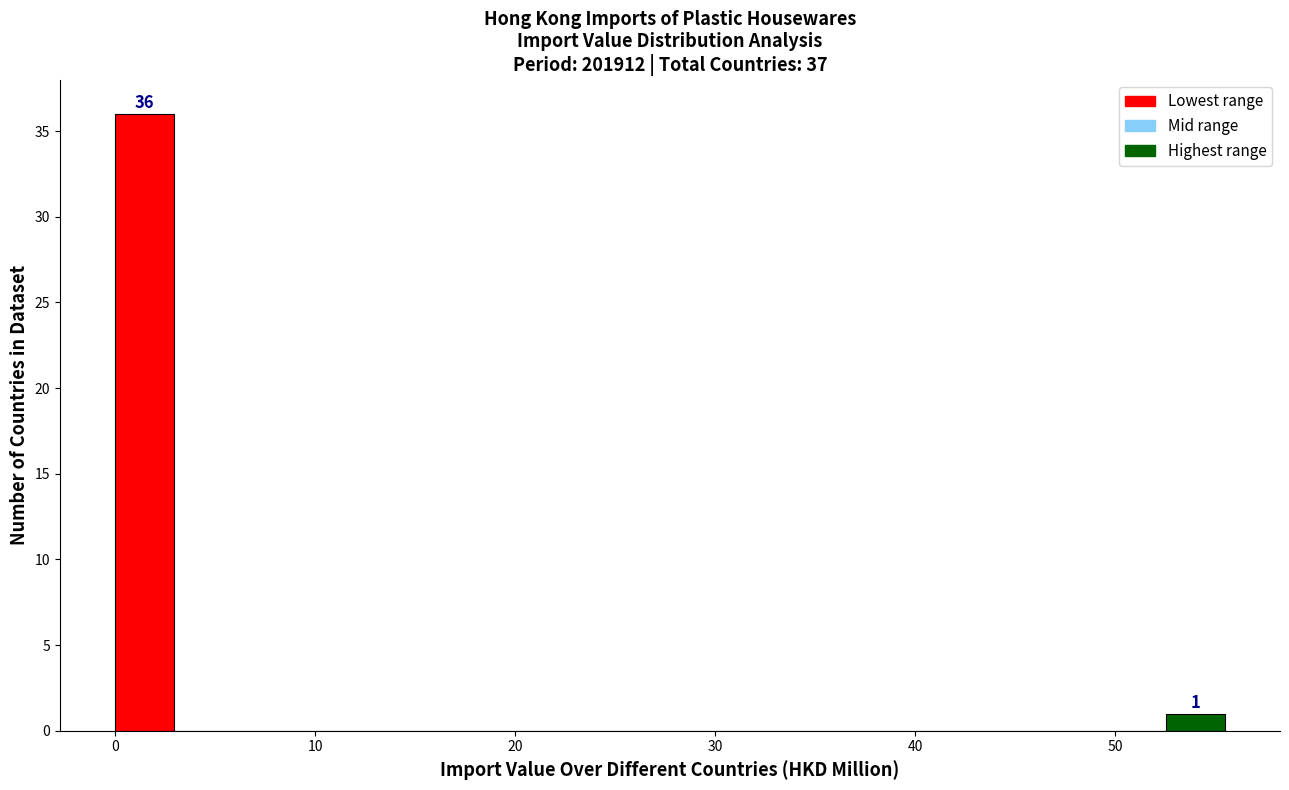

Around what value on the x-axis is the tallest bar? Give the approximate position of its centre, as read against the axis.

1